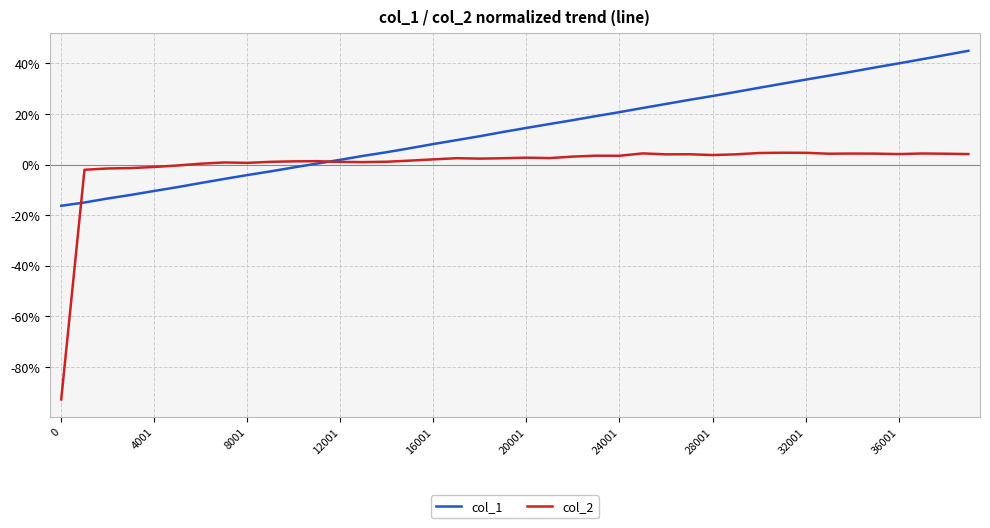

How many intersections are there between col_2 and col_1?

2